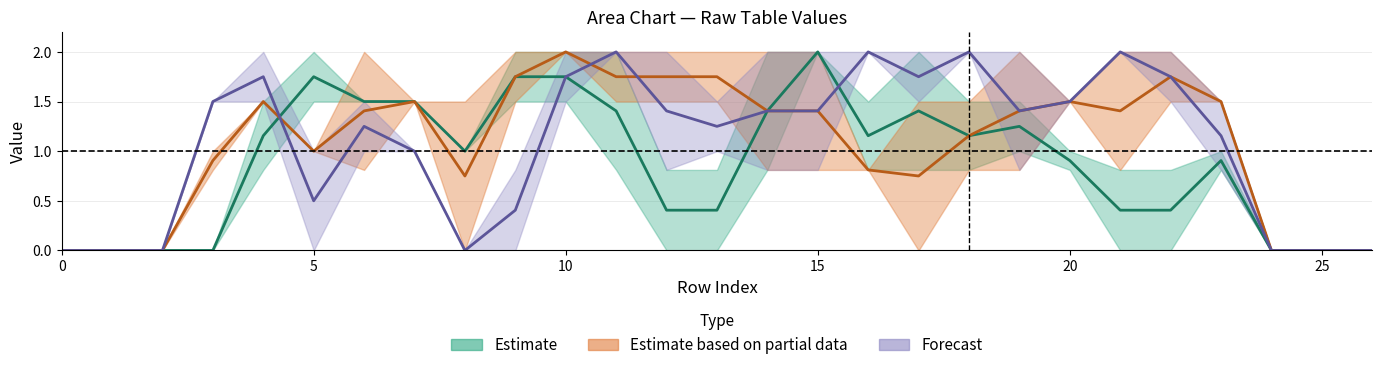

How many data points does each series have?

27